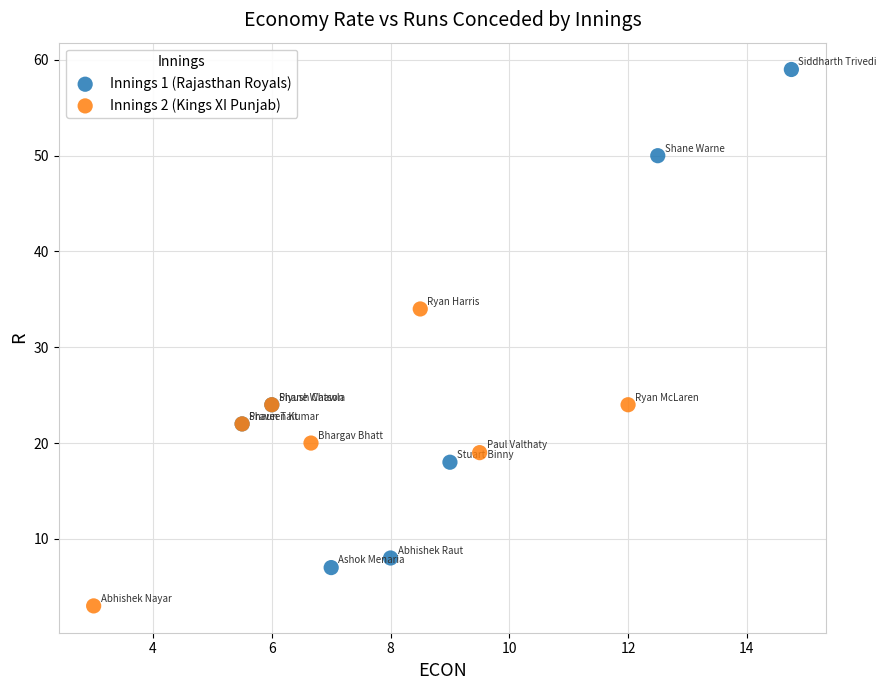

Which series contains the highest Y value?

Innings 1 (Rajasthan Royals)